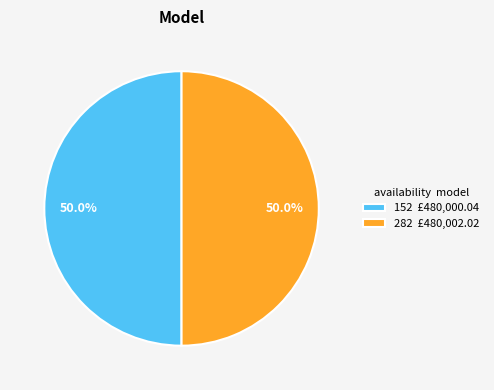

What percentage do 282 £480,002.02 and 152 £480,000.04 together represent?

100.0%